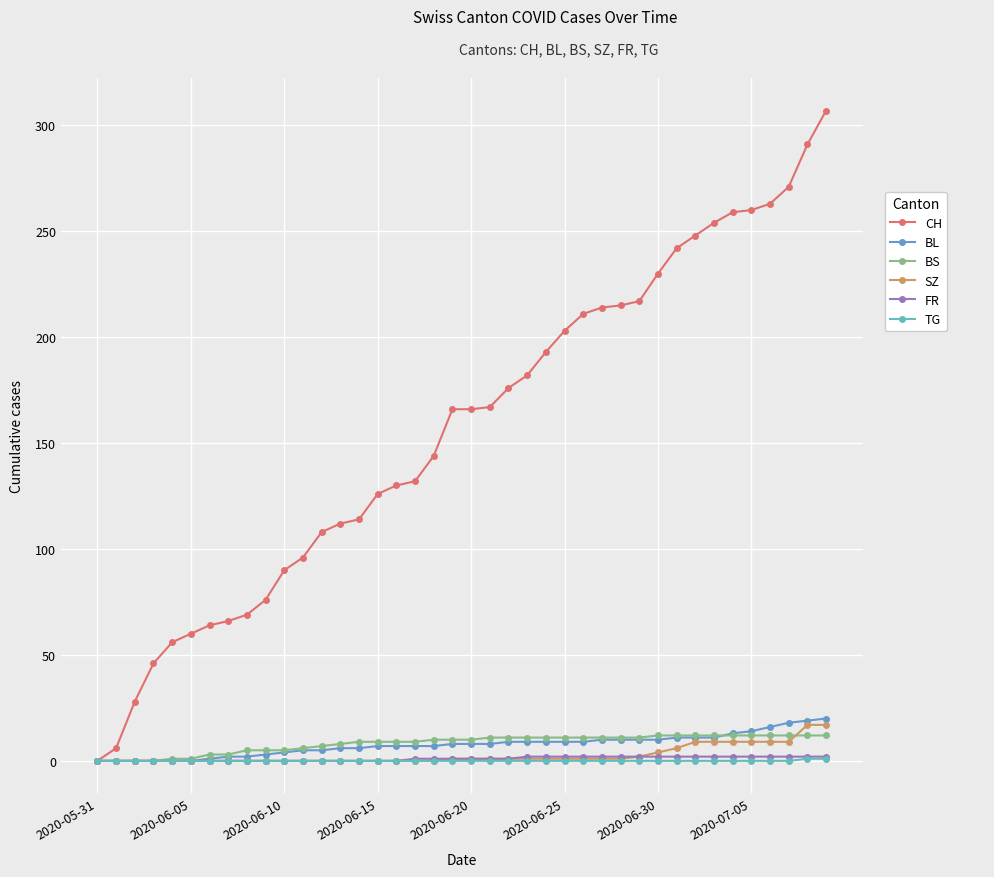

What is the difference between the second highest and minimum values in the BL series?

19